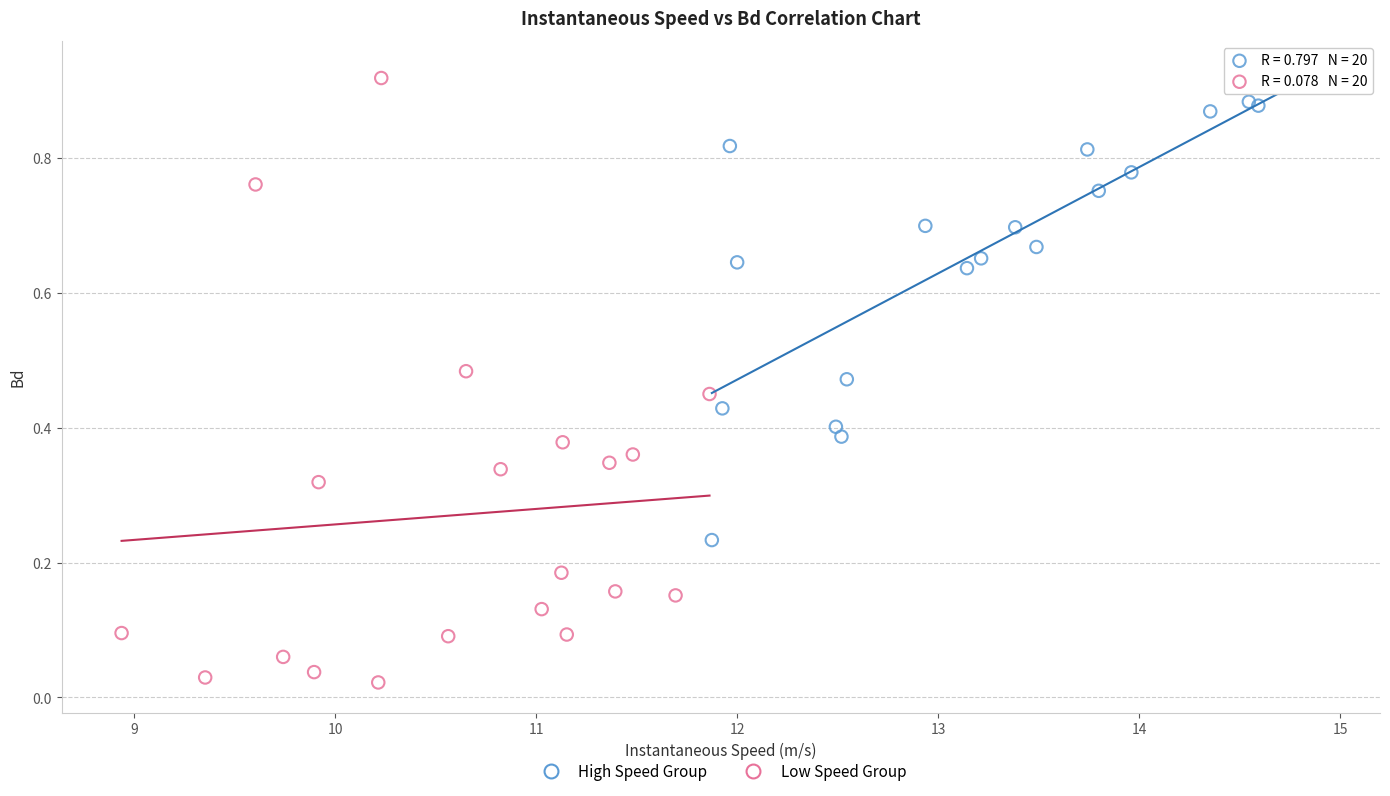

Which series contains the lowest Y value?

Low Speed Group